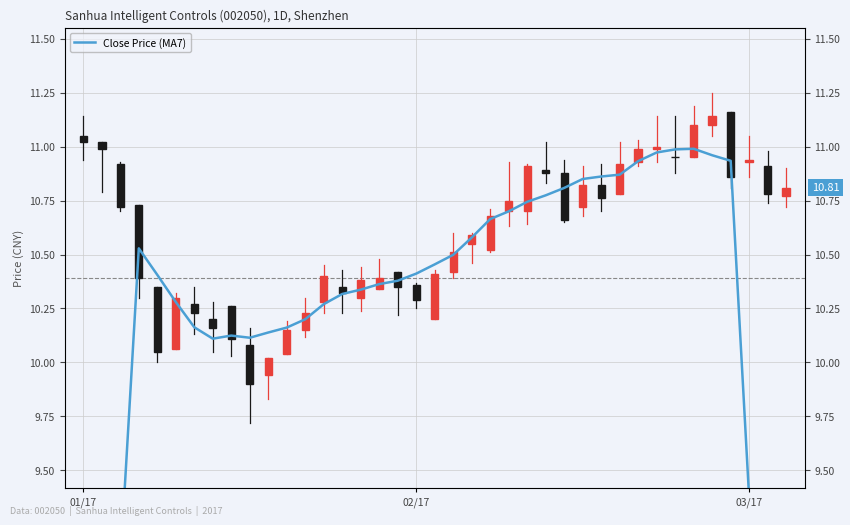

Where is the data nearest to the value 8?

37